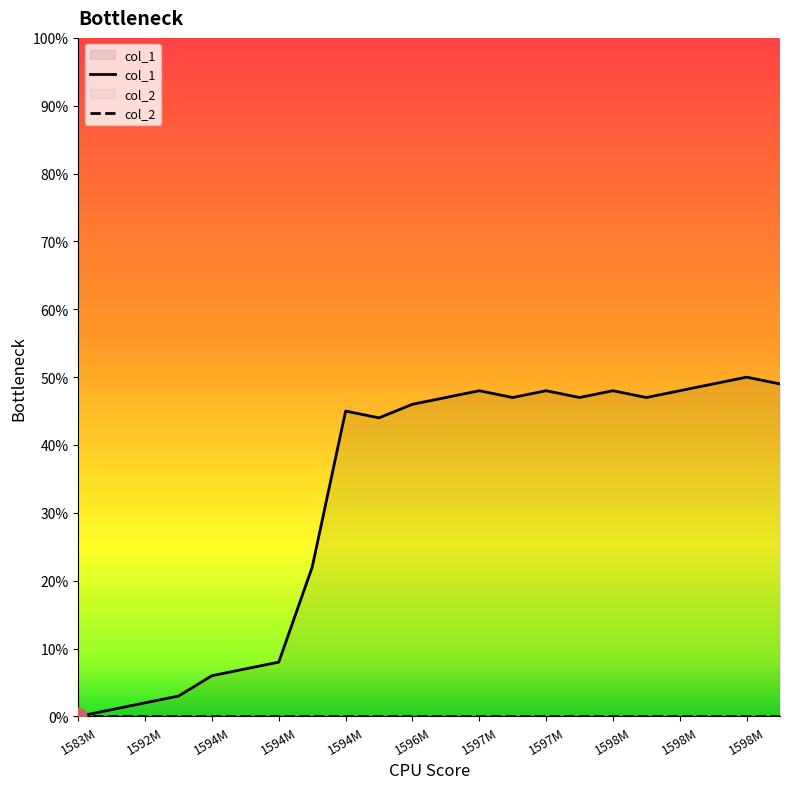

Between 1598M and 1592M, which is larger?

1598M